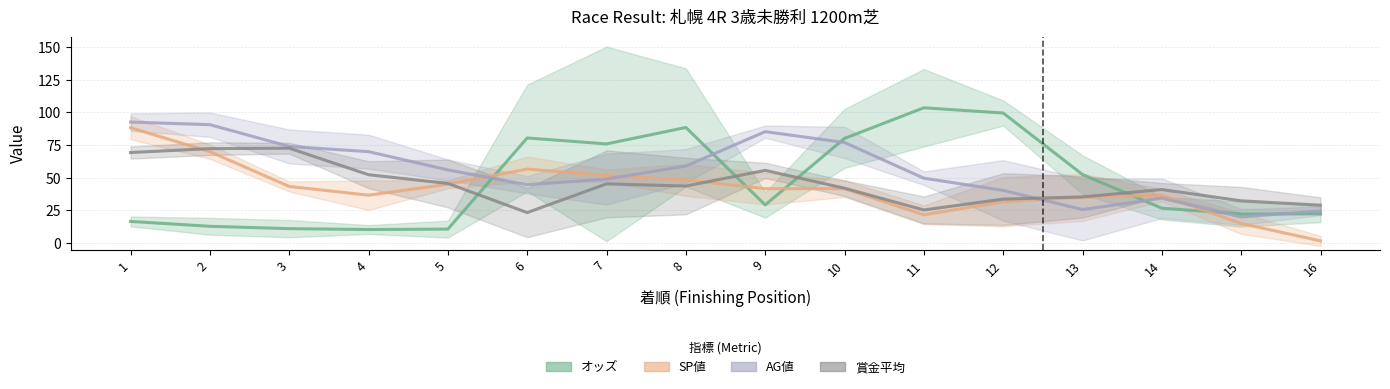

What is the total value across all series at 14?

138.7